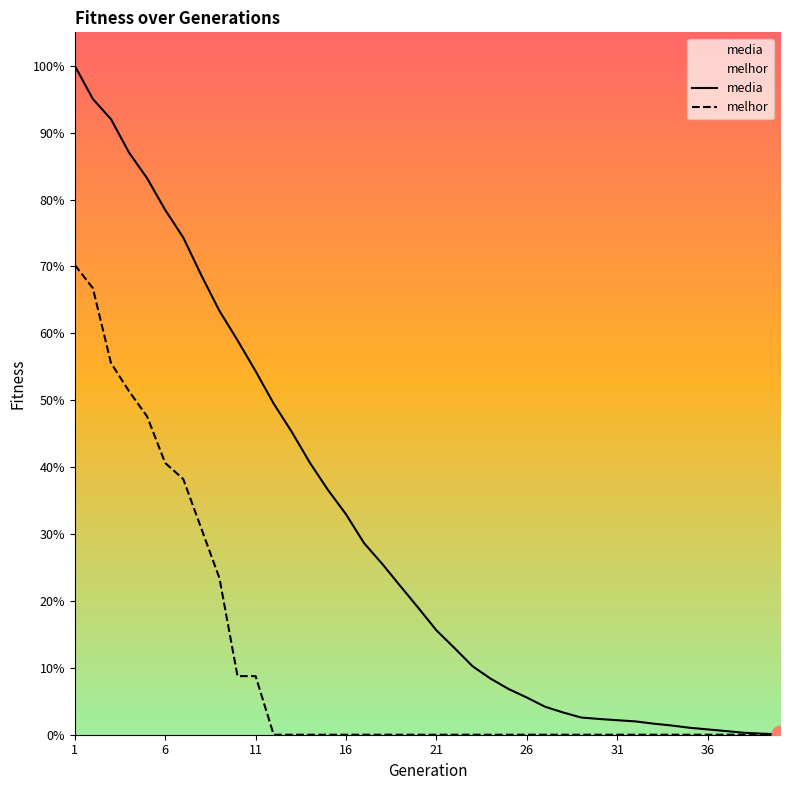

List the series in order of their peak value, highest first.

media, melhor